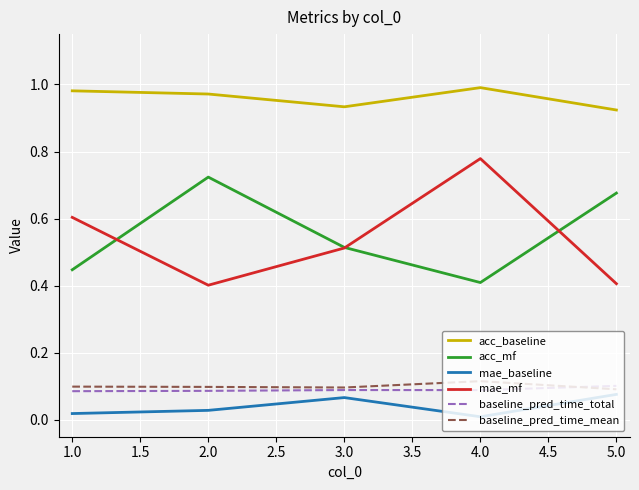

True or false: acc_baseline has a value of 1.0 at 2.0.

True